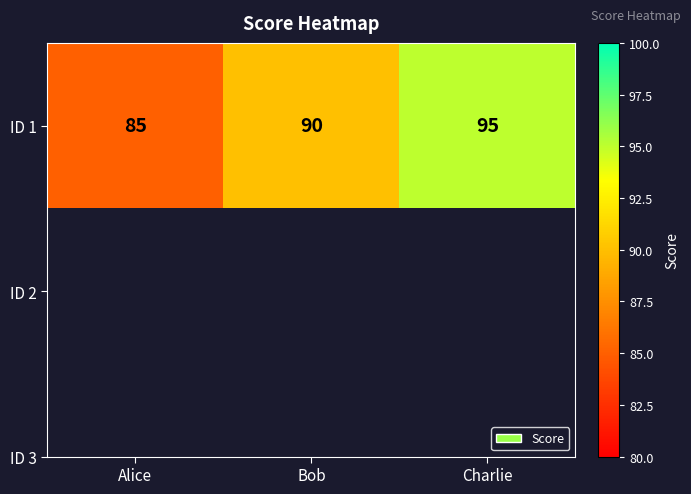

Where does the data first go above 90?

Charlie